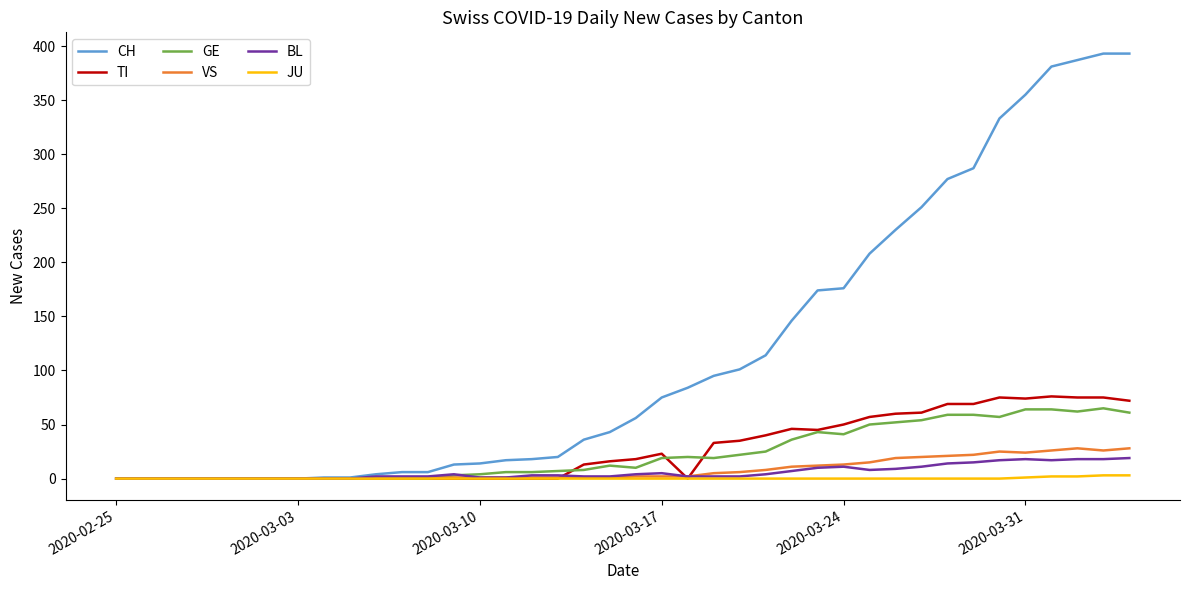

Which series has the largest total across all categories?

CH